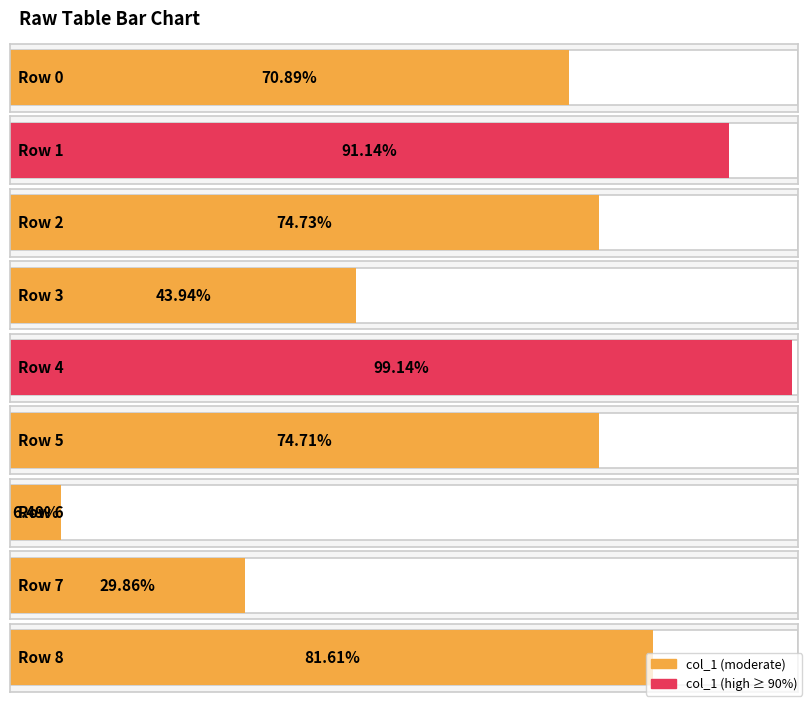

What is the difference between the values at 1 and 6?

0.8